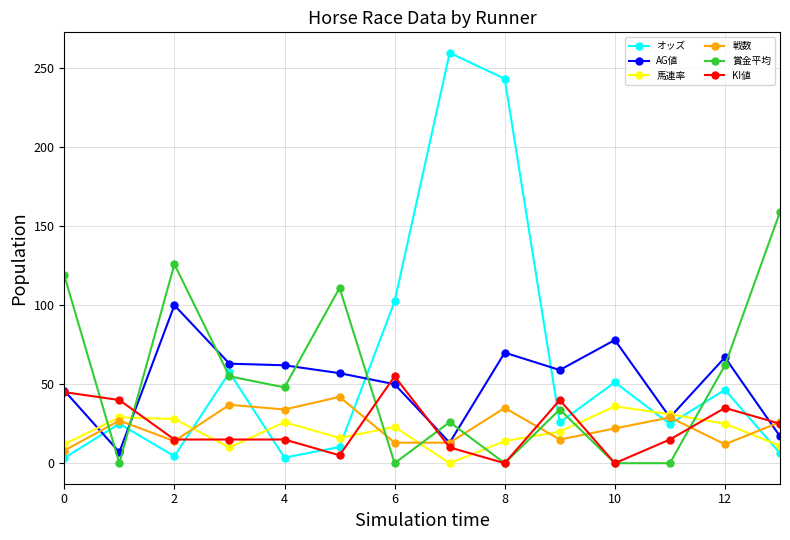

How many times do 馬連率 and 賞金平均 cross each other?

8